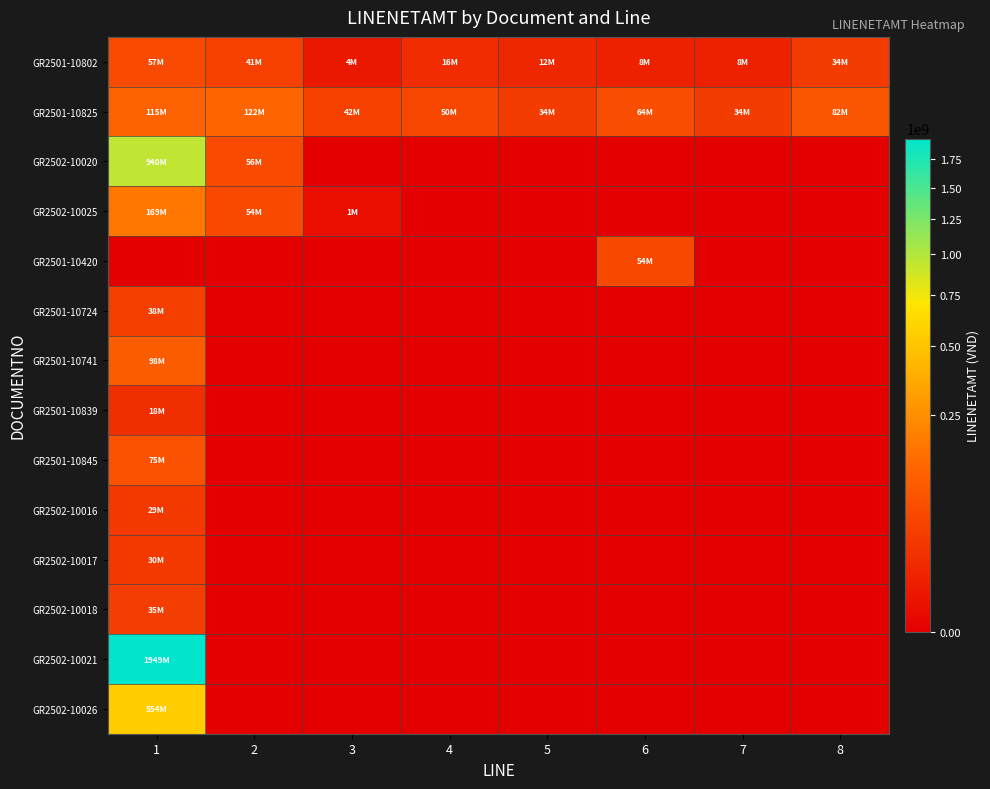

Between 5 and 7, which series saw the biggest shift?

GR2501-10802